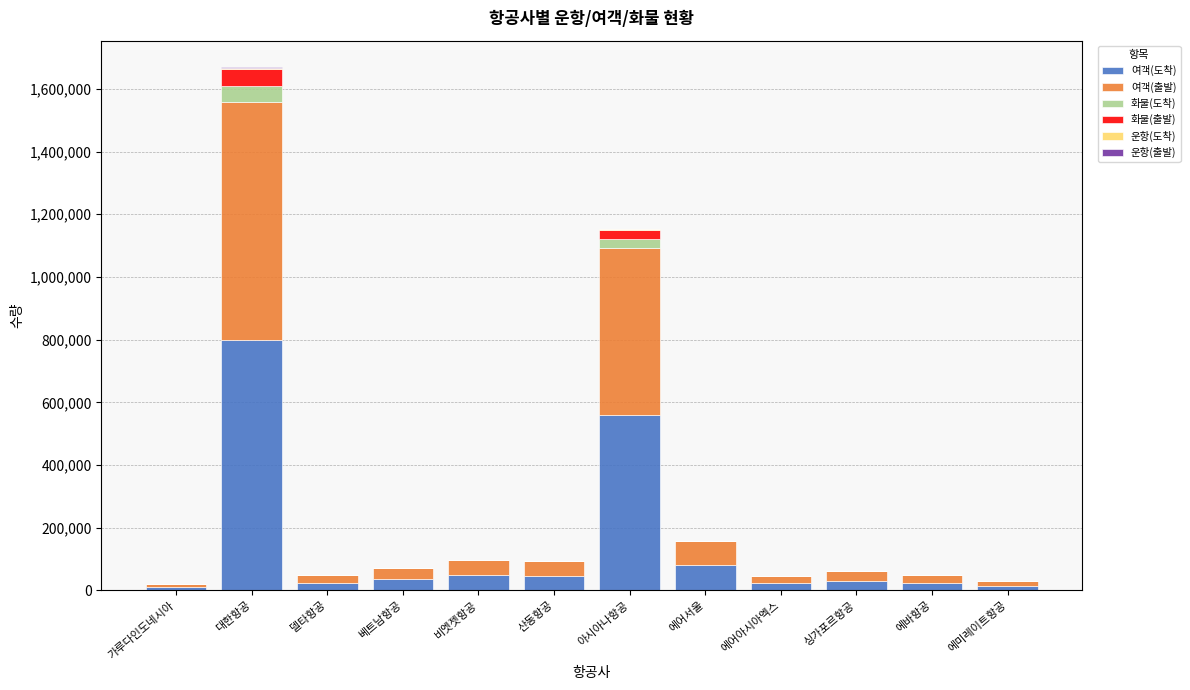

At which category is the sum across all series the highest?

대한항공